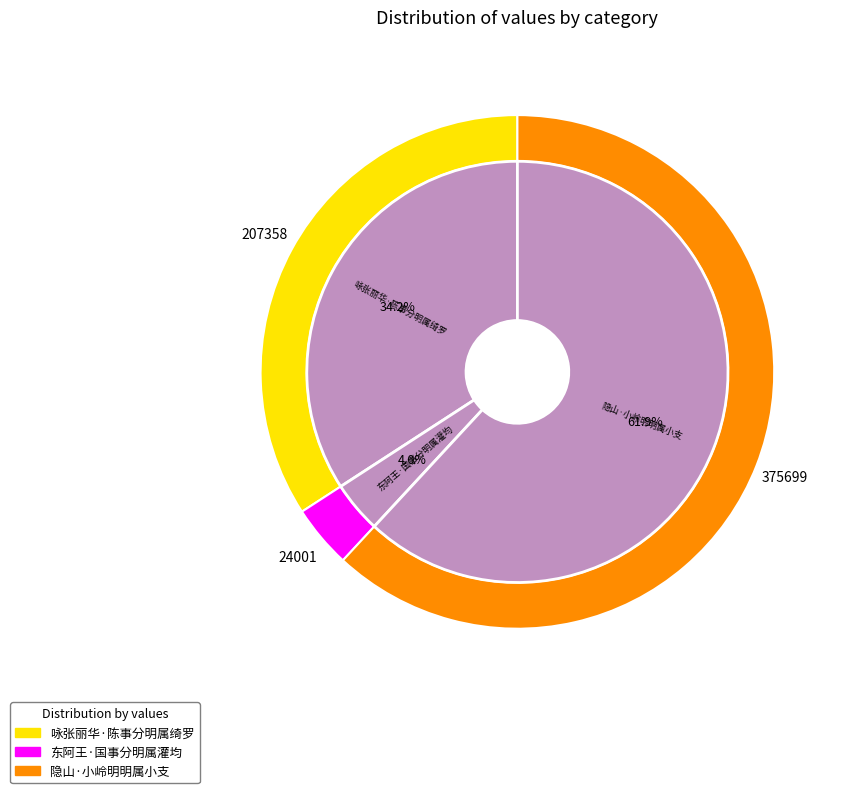

Which slice represents more than half of the pie?

隐山·小岭明明属小支